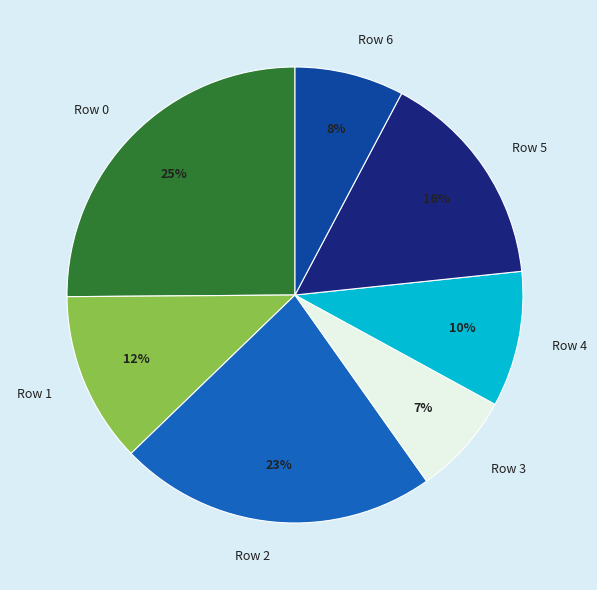

What percentage is the Row 4 slice, to the nearest percent?

10%